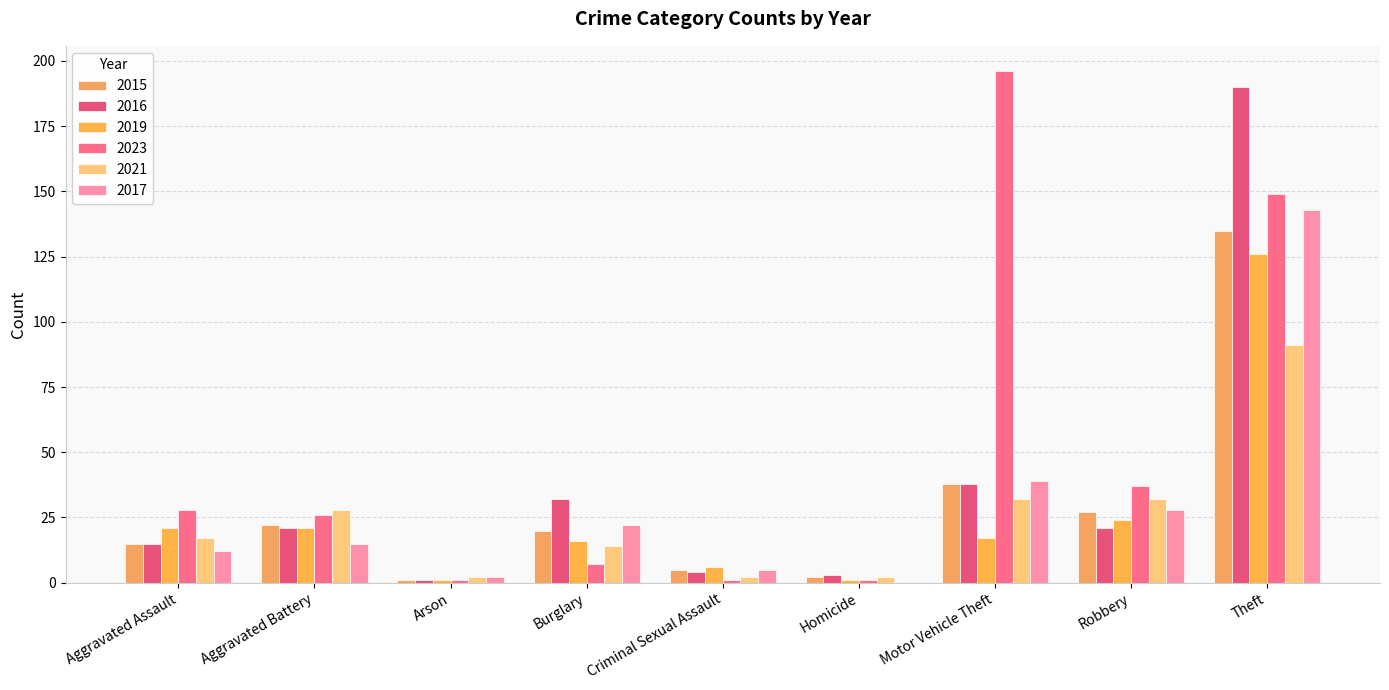

What is the label of the 7th bar from the left?

Motor Vehicle Theft